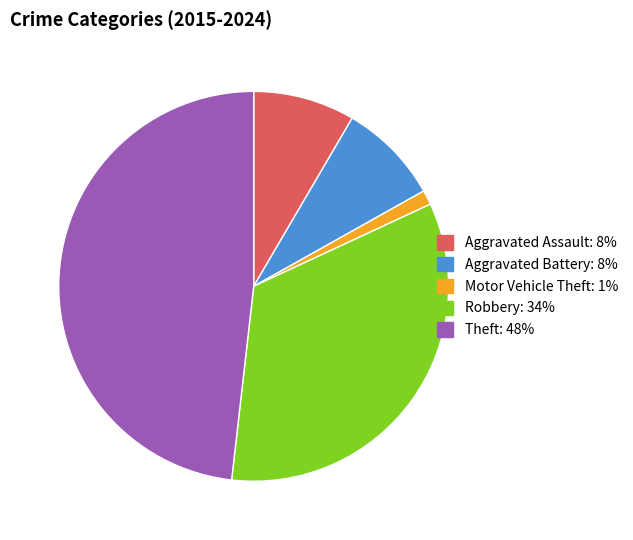

Which has a higher value, Theft or Aggravated Assault?

Theft